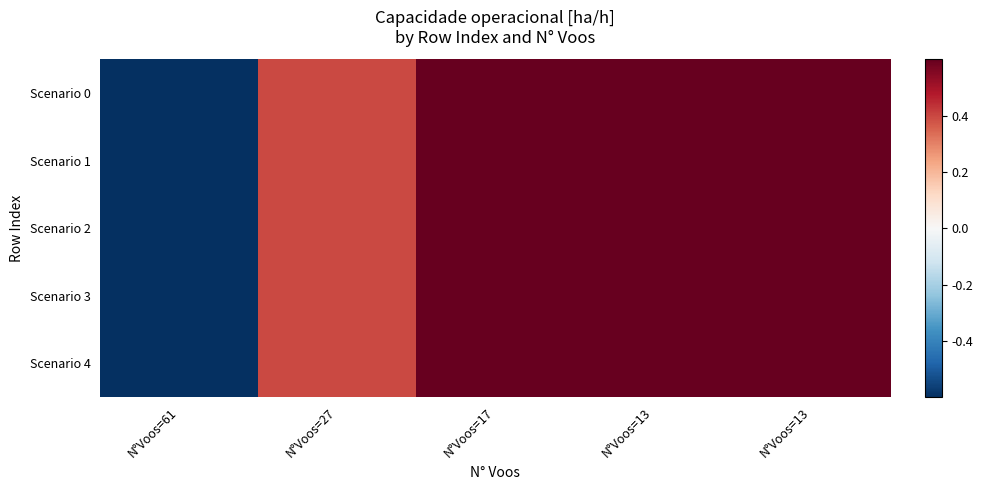

At which category does the chart reach its minimum across all series?

N°Voos=61